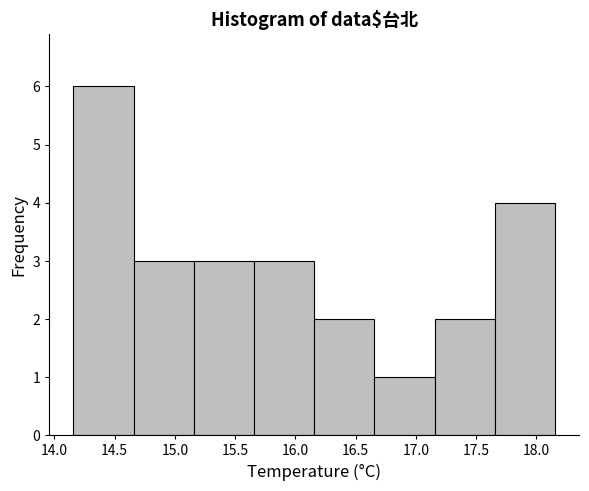

Reading left to right, list every bar in this chart as the range it spans on the x-axis followed by its height. Neither the bar edges nor the heights are printed on the chart, so give them approximately, as read against the axes.

14.15 to 14.65: 6
14.65 to 15.15: 3
15.15 to 15.65: 3
15.65 to 16.15: 3
16.15 to 16.65: 2
16.65 to 17.15: 1
17.15 to 17.65: 2
17.65 to 18.15: 4